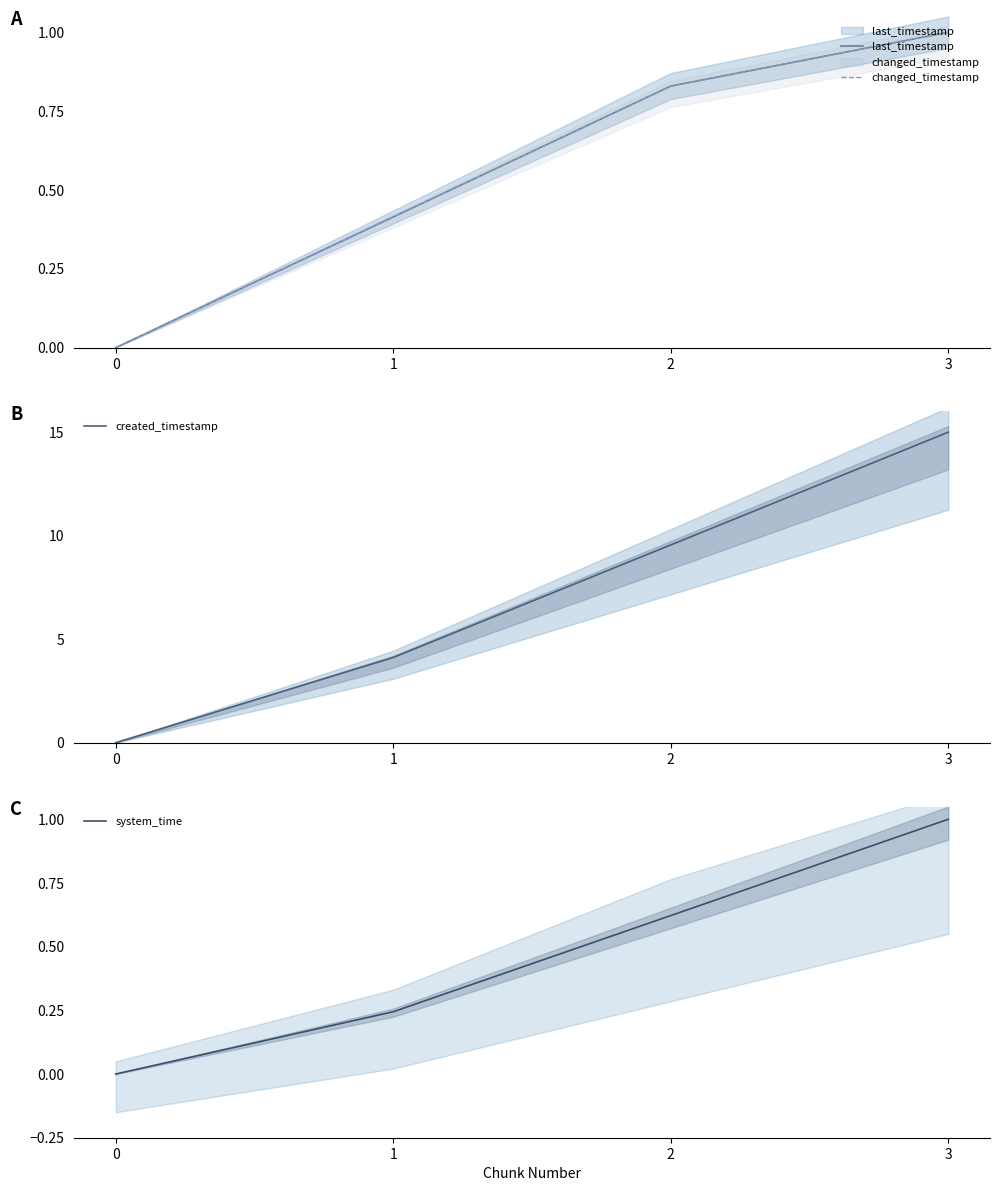

True or false: changed_timestamp and created_timestamp cross at least once.

False